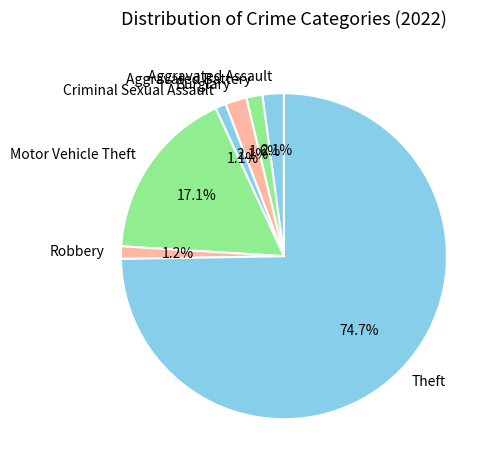

Is it true that Criminal Sexual Assault is 1% of the pie?

True